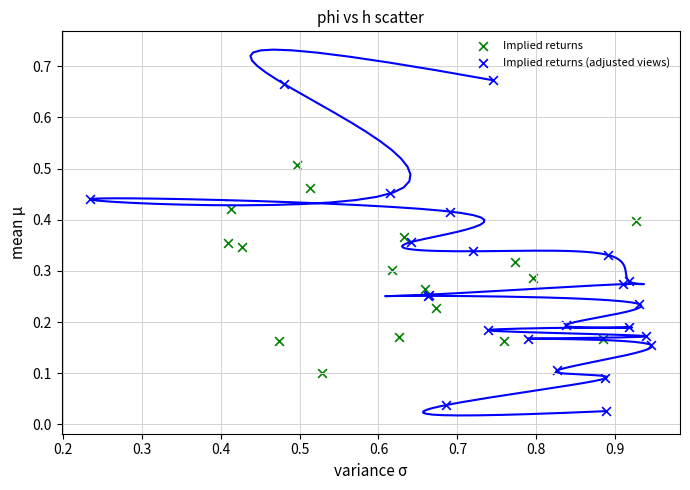

Which series reaches the minimum Y coordinate?

Implied returns (adjusted views)